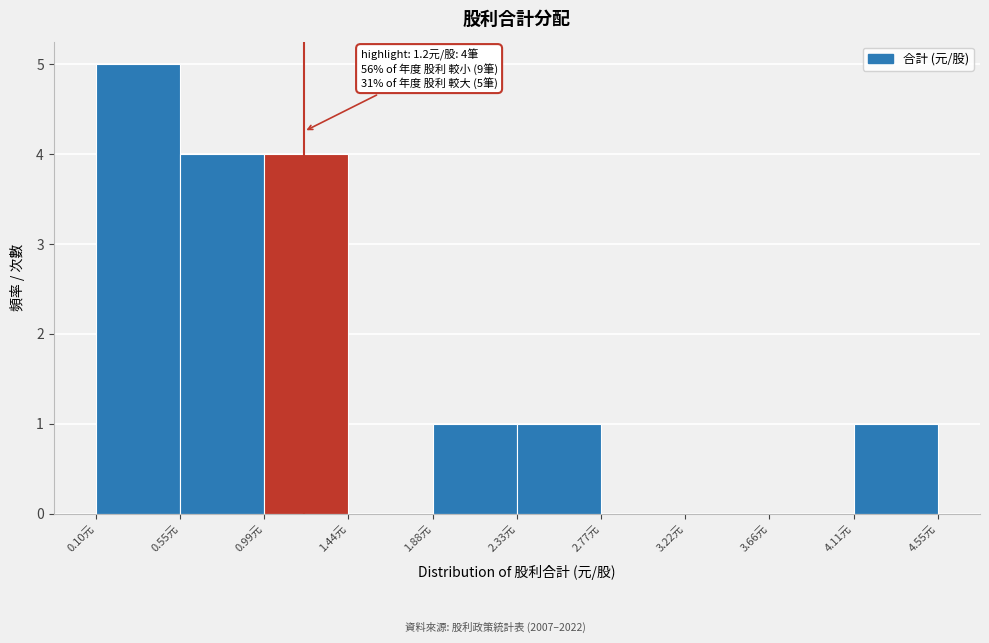

Over which range of the x-axis is the bar tallest?

0.10 to 0.55